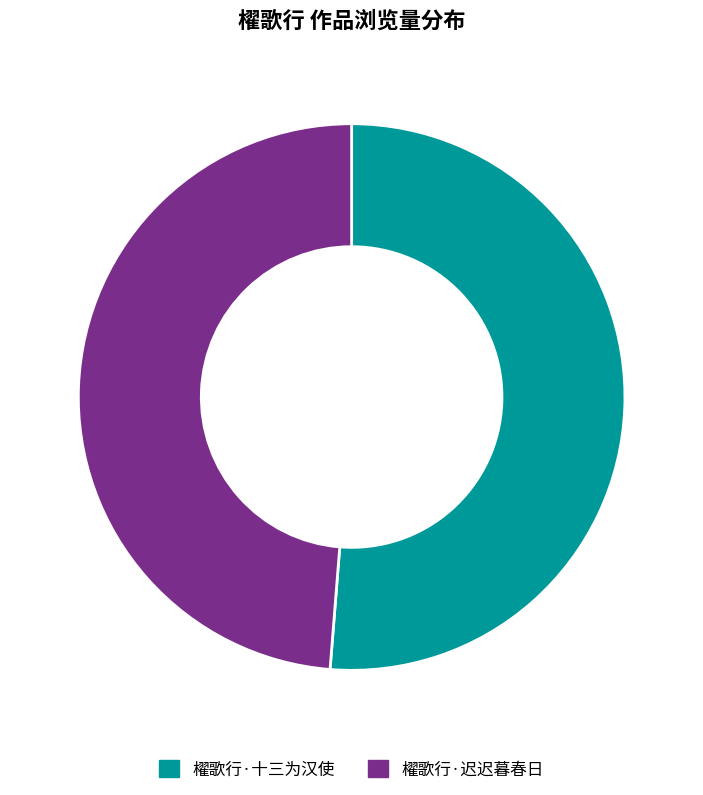

To the nearest percent, what is the combined percentage of 櫂歌行·十三为汉使 and 櫂歌行·迟迟暮春日?

100%